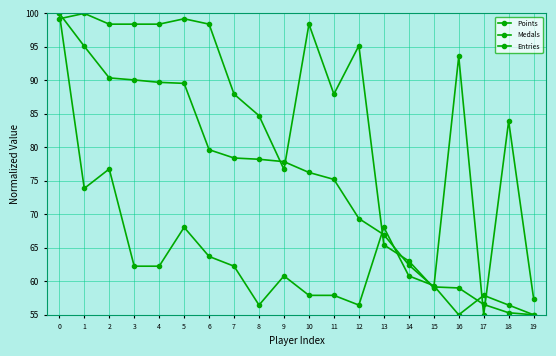

The Medals series shows 91.2 at 8. True or false?

False